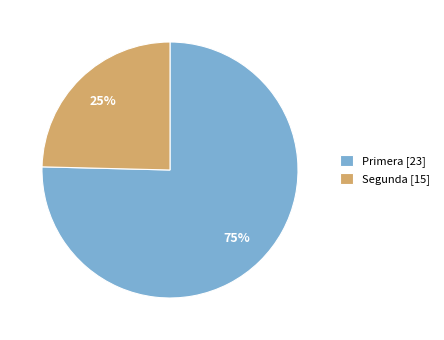

Do Primera [23] and Segunda [15] together represent more than half of the pie?

Yes